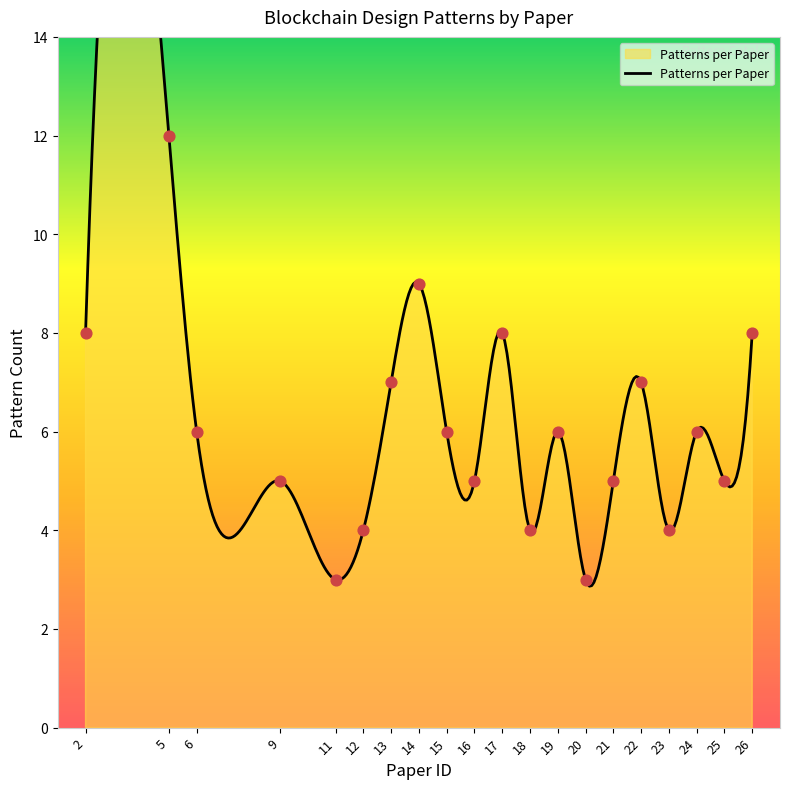

Which has a higher value, 9 or 11?

9